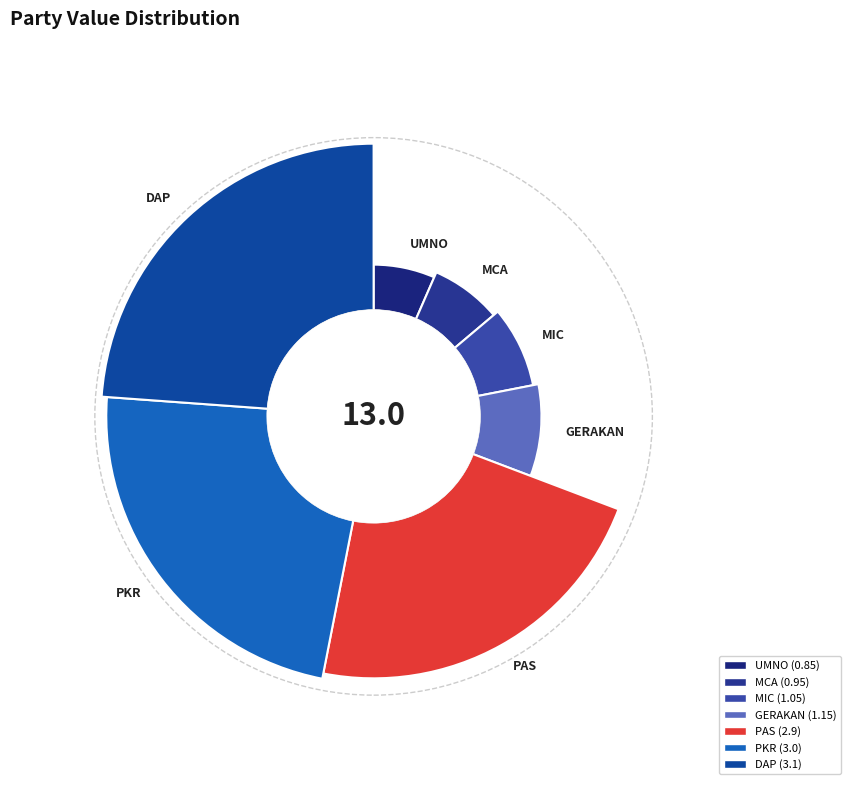

How many segments does this pie chart have?

7